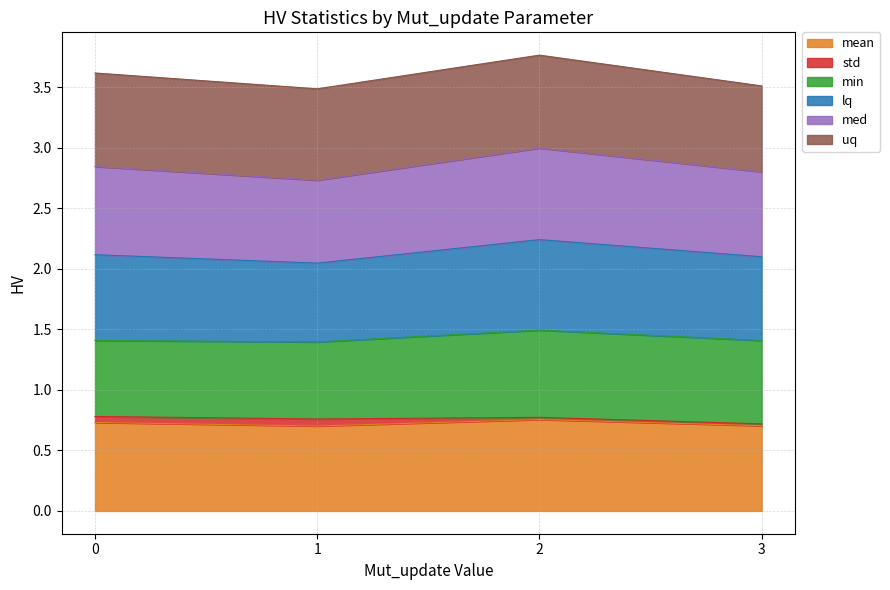

True or false: mean has a value of 1.2 at 1.

False